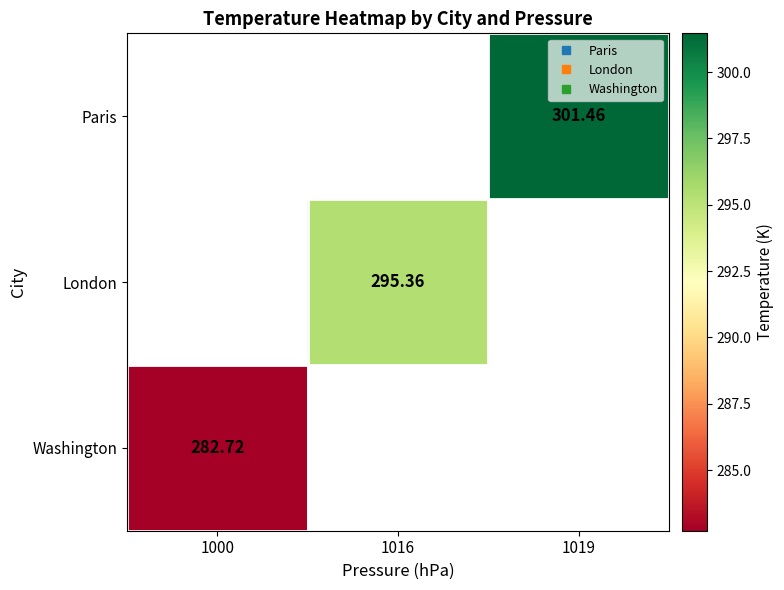

What is the greatest value displayed?

301.5